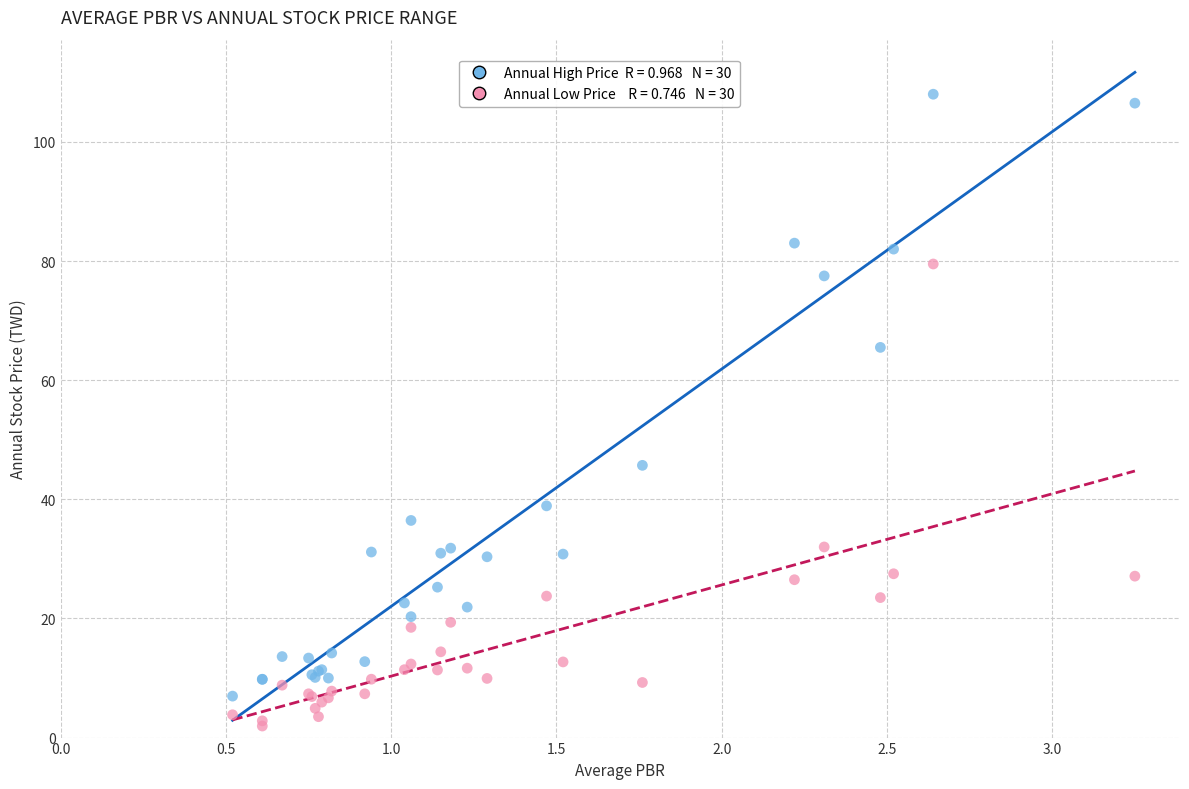

Across all series, what Y value is closest to 54?

45.7